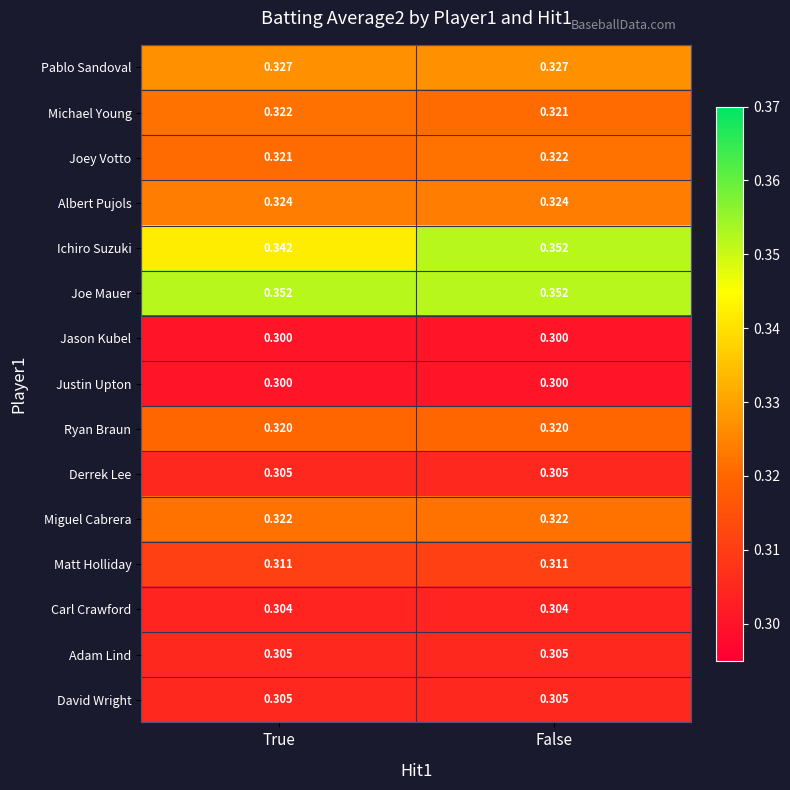

Which series has the largest total across all categories?

Joe Mauer